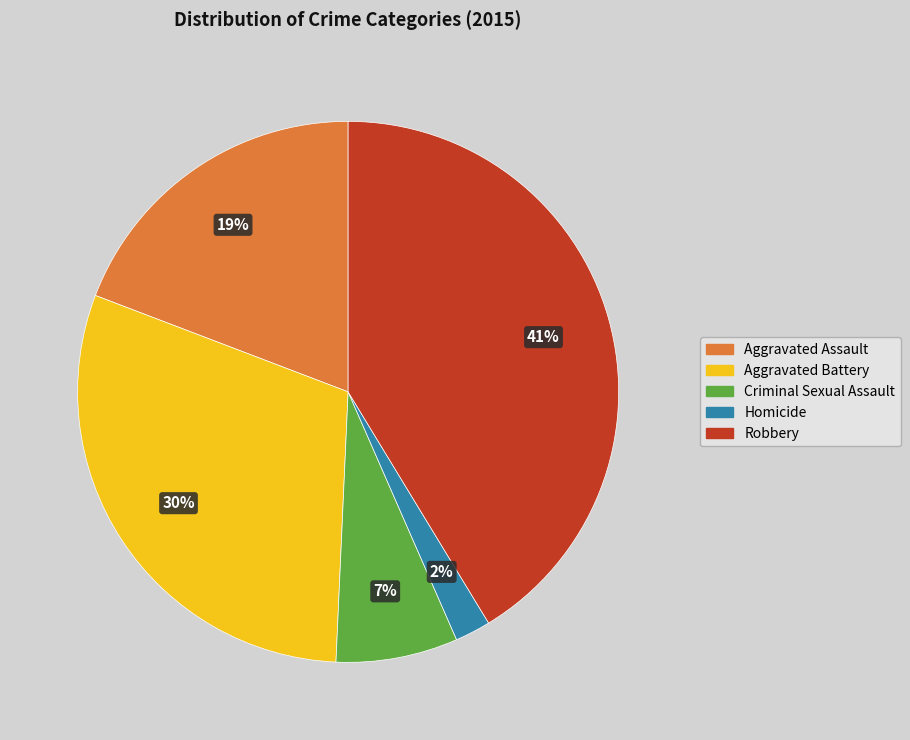

The Robbery slice represents 41% of the pie. True or false?

True